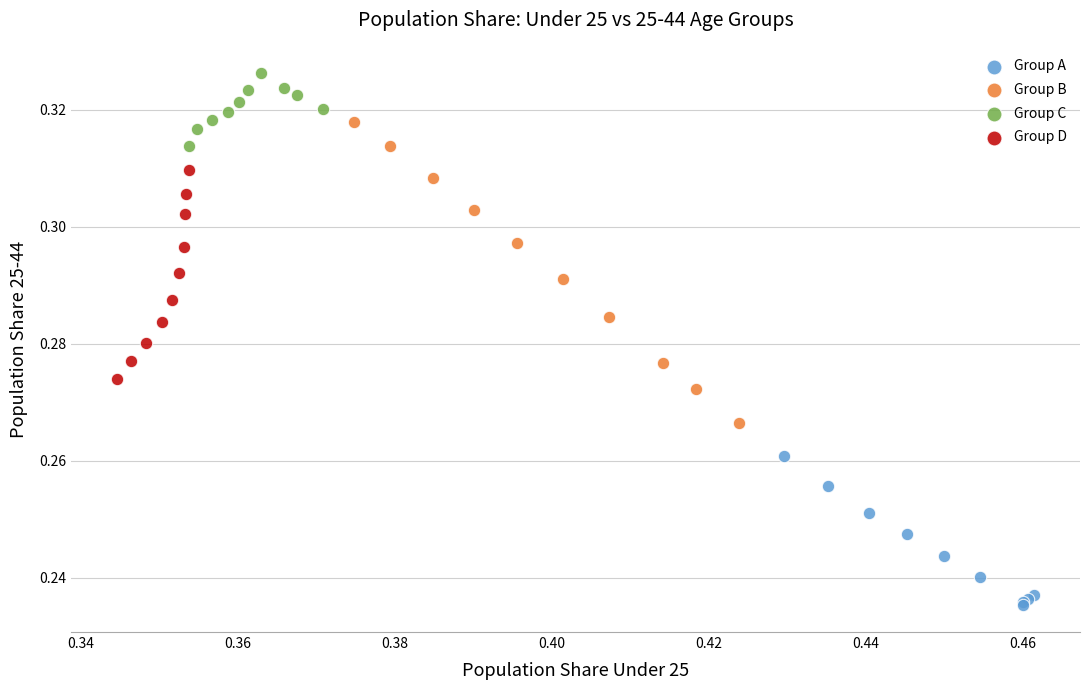

Which series reaches the minimum Y coordinate?

Group A